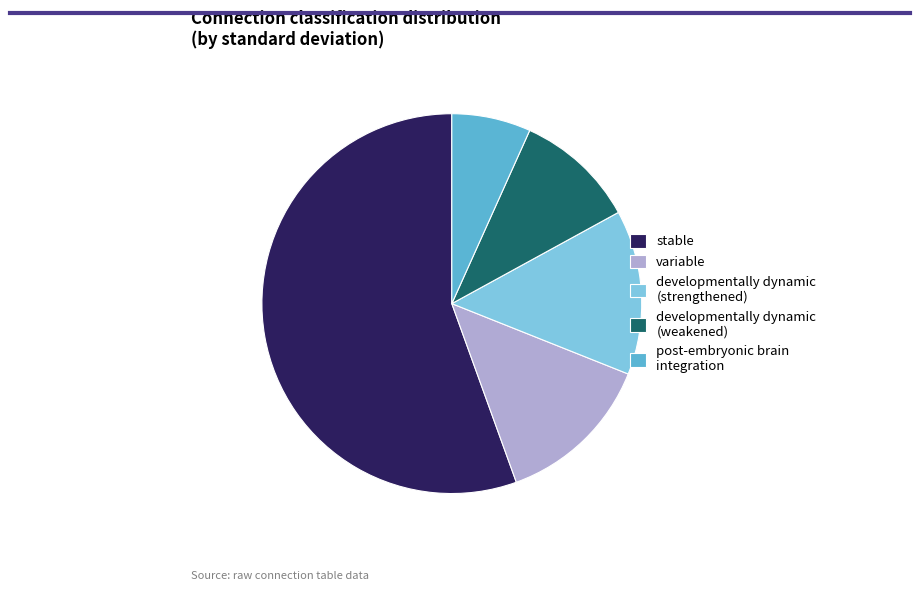

Which has a higher value, stable or developmentally dynamic (strengthened)?

stable